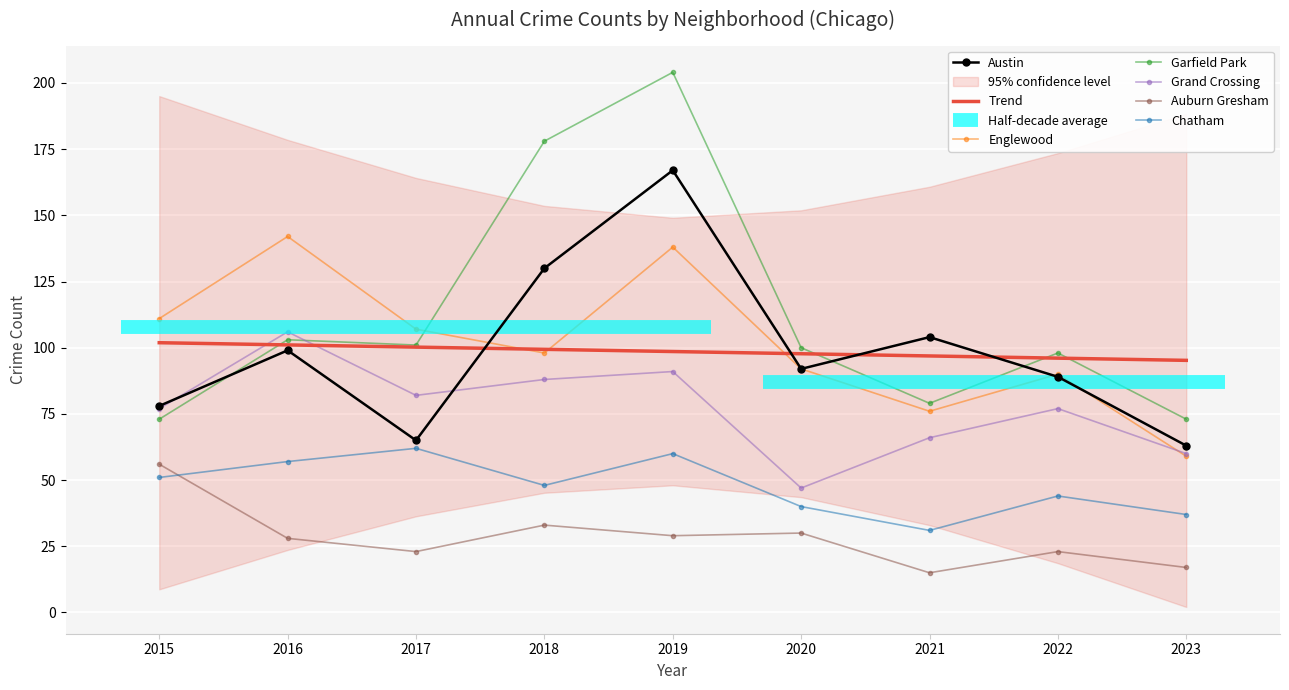

What is the value of the Grand Crossing point at the 4th from the left?

88